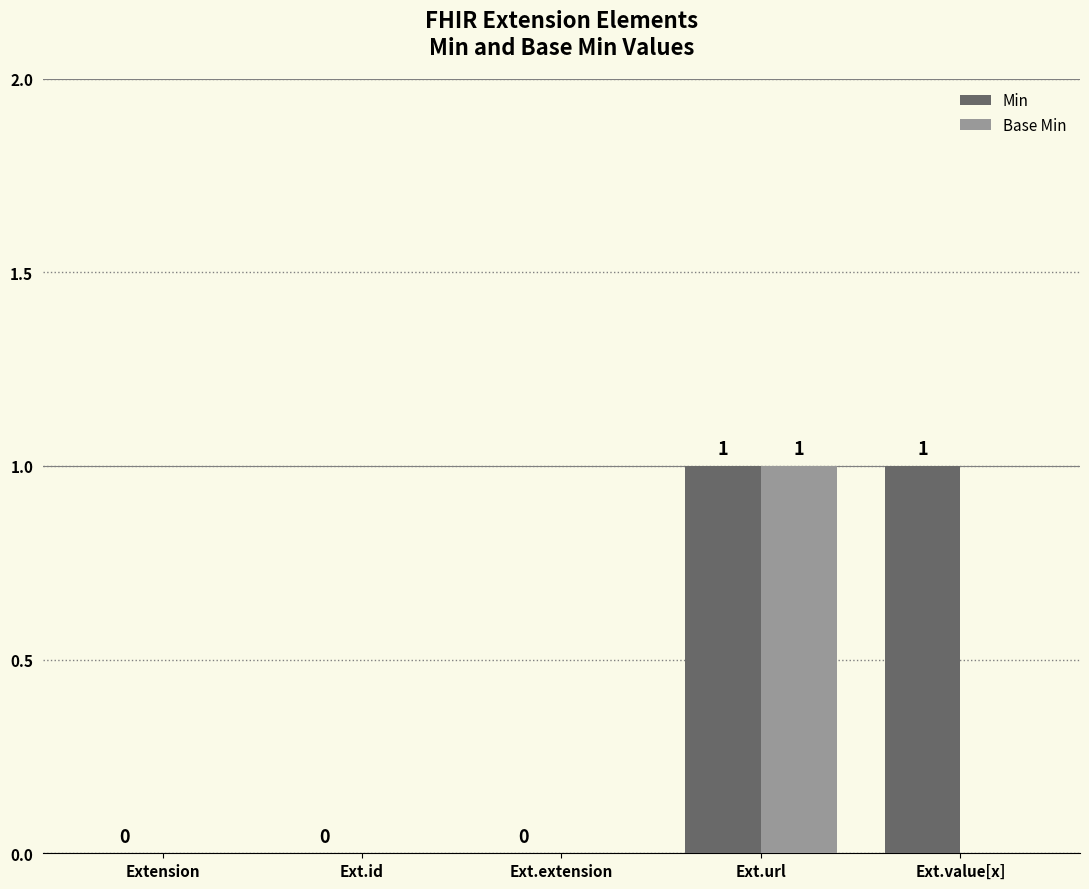

How many Min values are between 0 and 1?

5